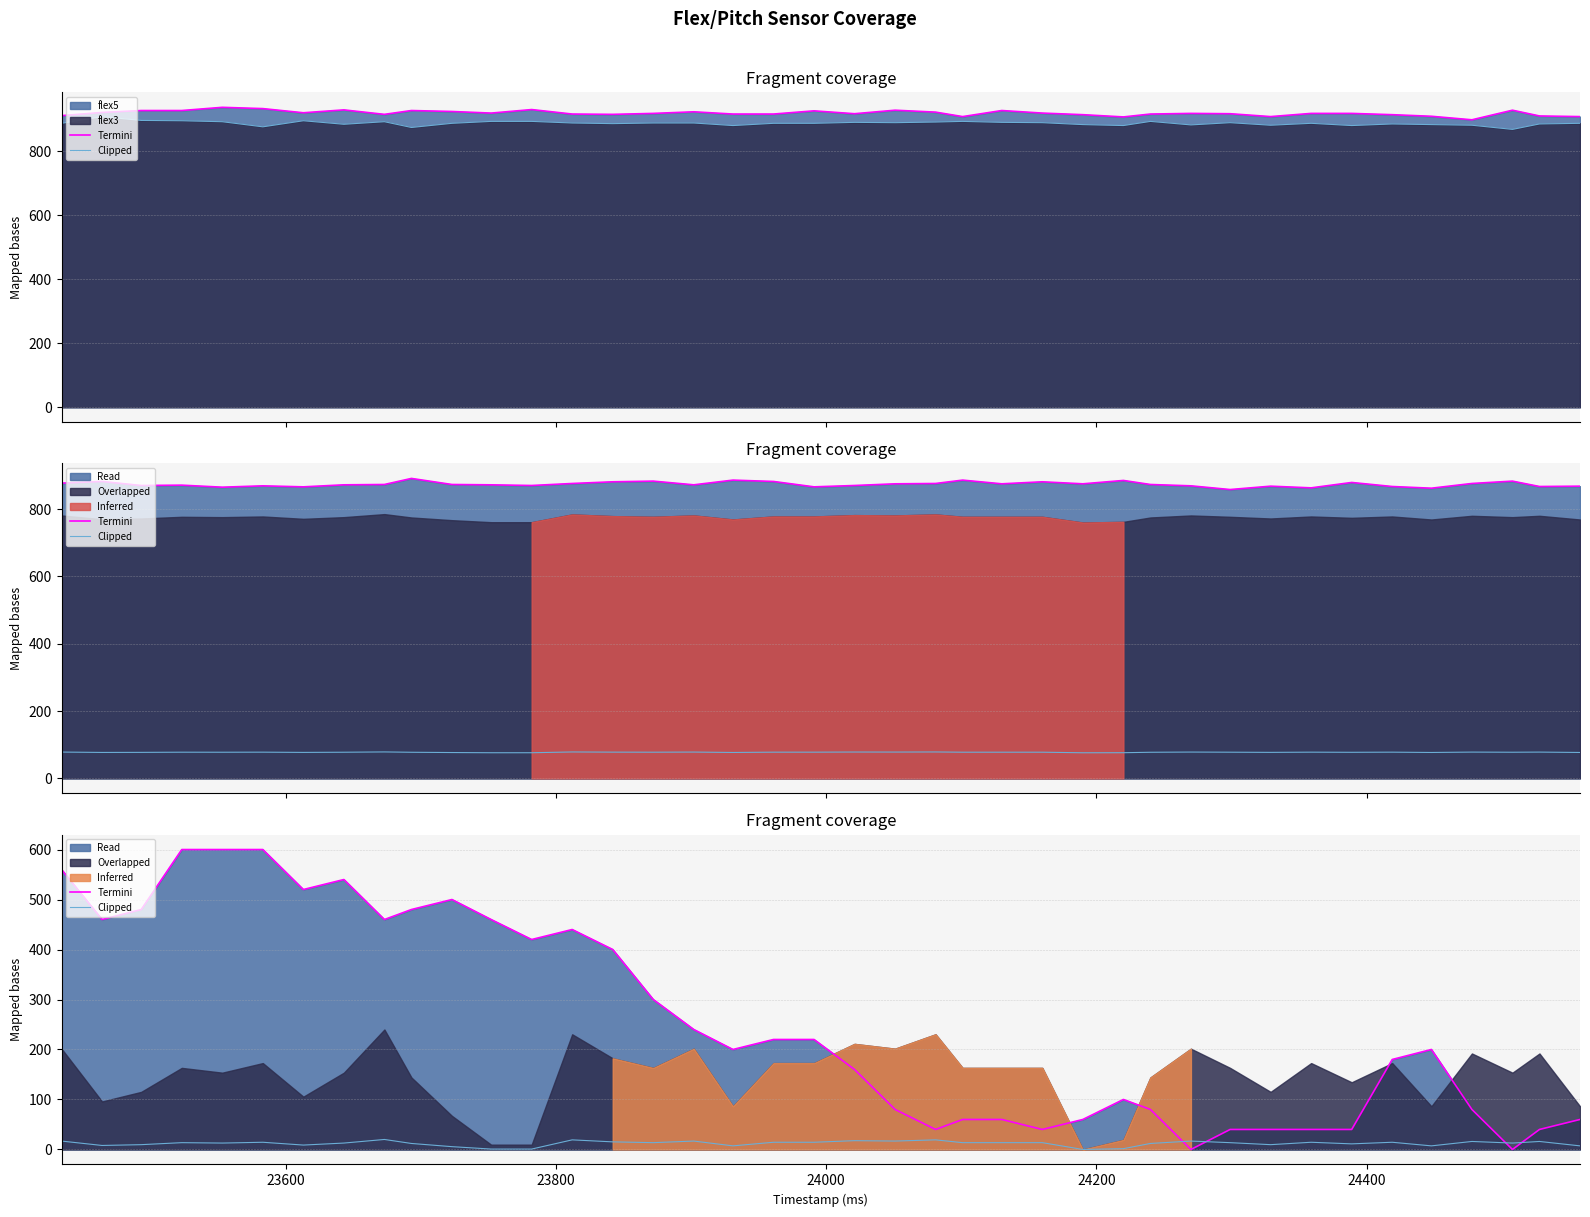

What is the maximum value for Termini?

600.0